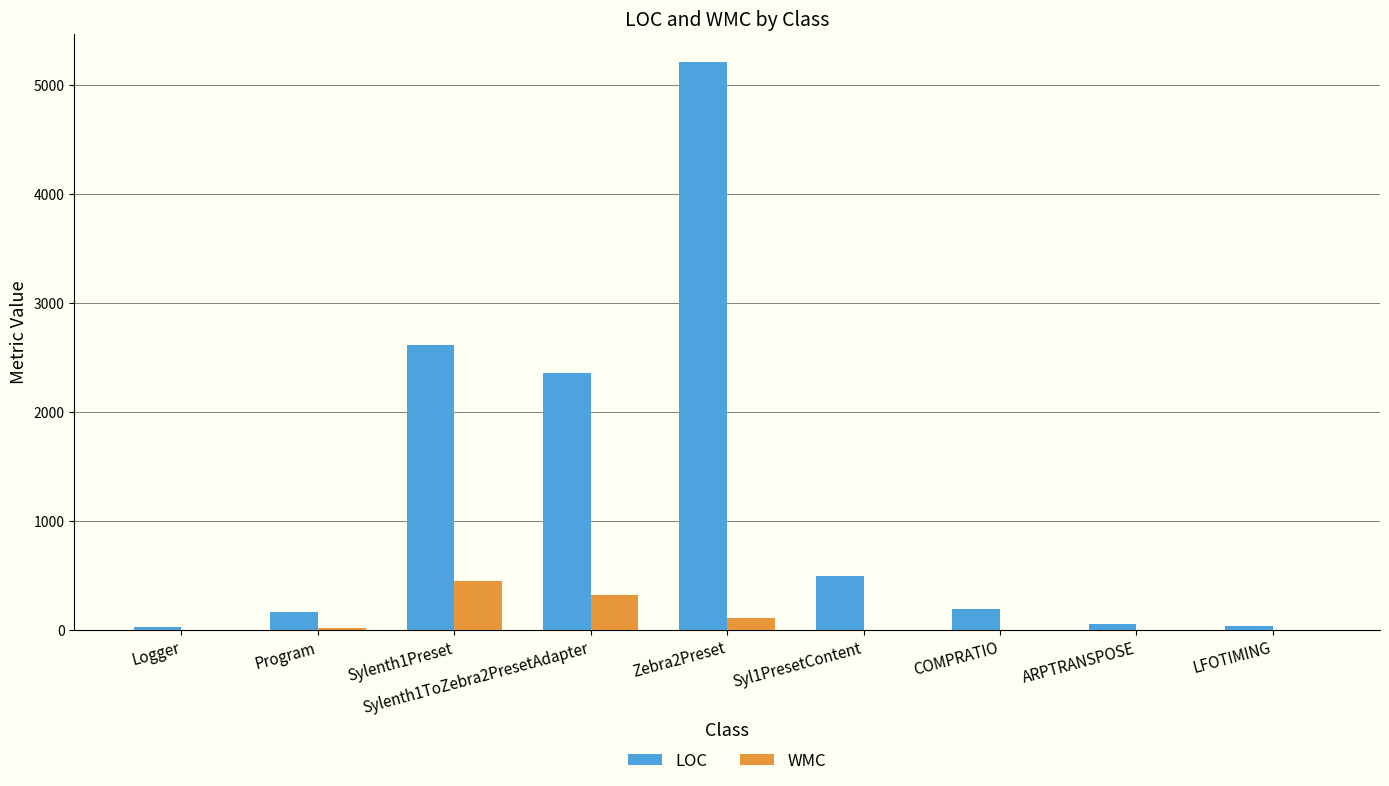

What is the sum of all WMC values?

912